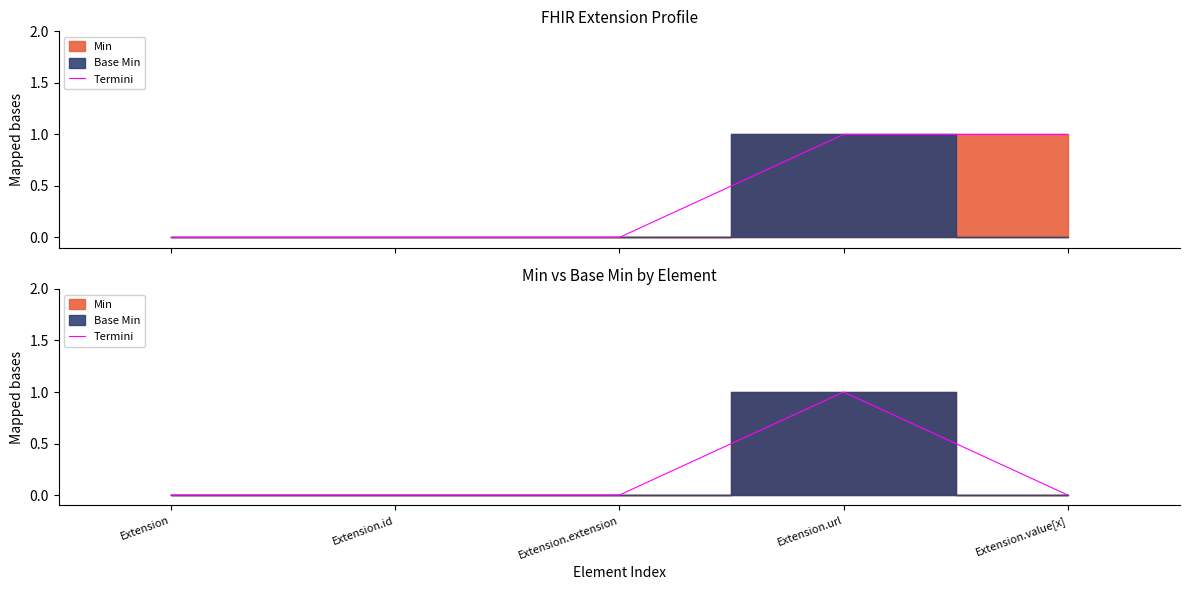

True or false: there are more than 2 points higher than both neighbors.

False